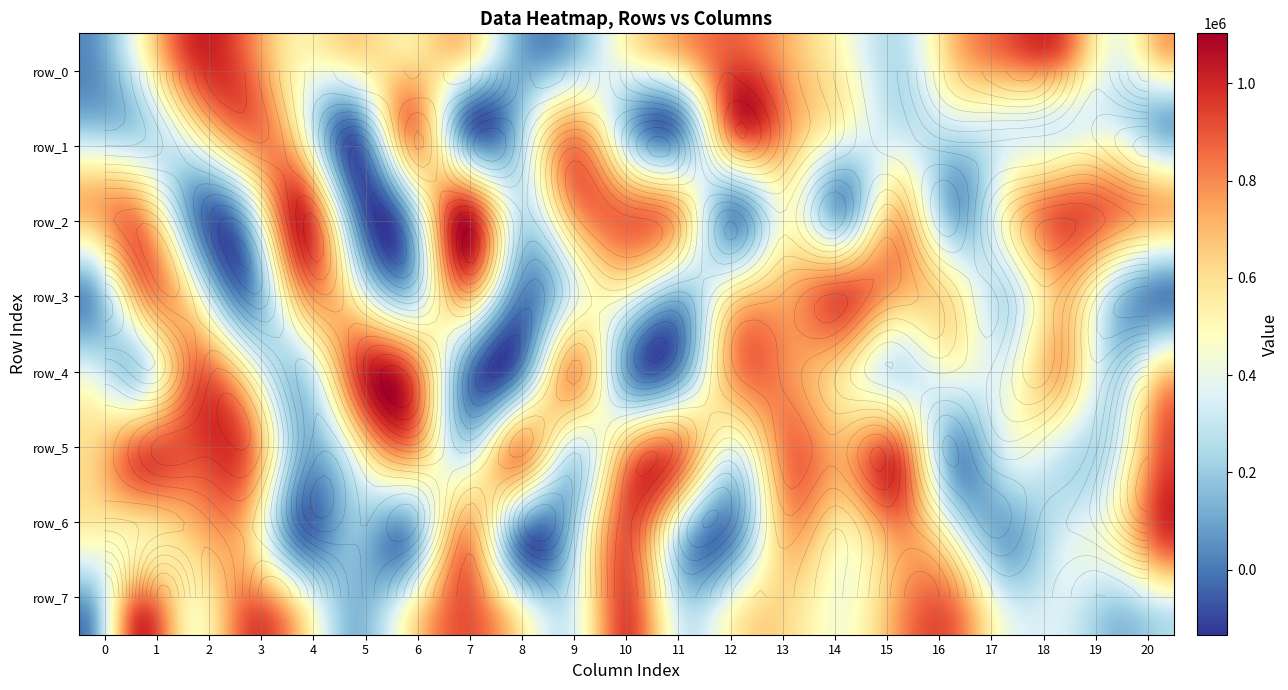

What is the highest value of the row_6 series?

904148